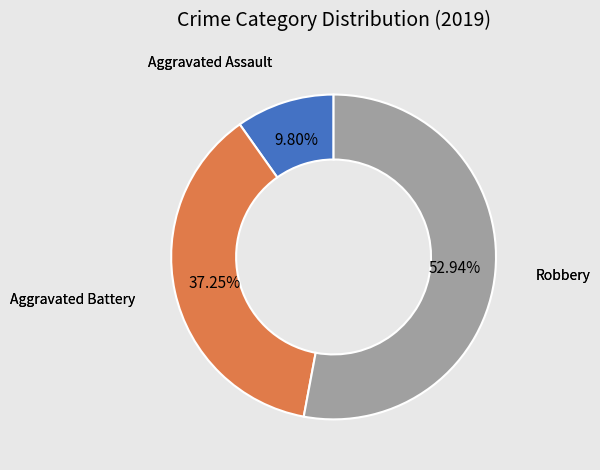

To the nearest percent, what portion does Robbery represent?

53%